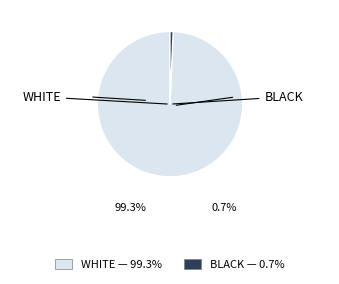

How many segments does this pie chart have?

2